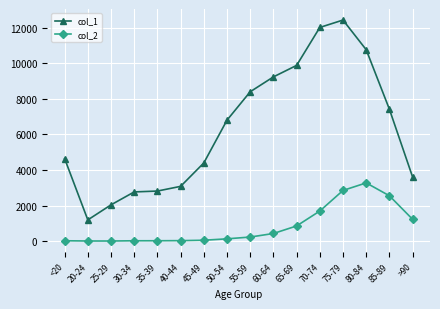

Which series has the widest spread of values?

col_1